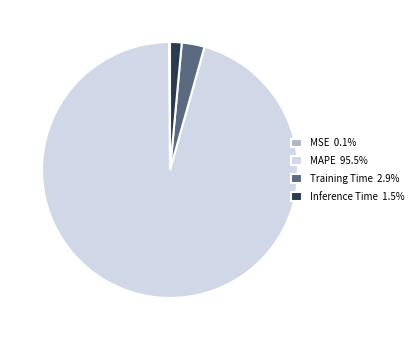

Do MAPE 95.5% and Inference Time 1.5% together represent more than half of the pie?

Yes